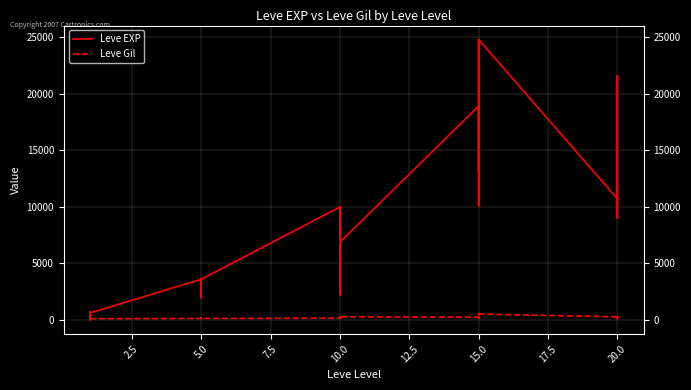

In Leve Gil, how many points are lower than both neighbors (excluding endpoints)?

8